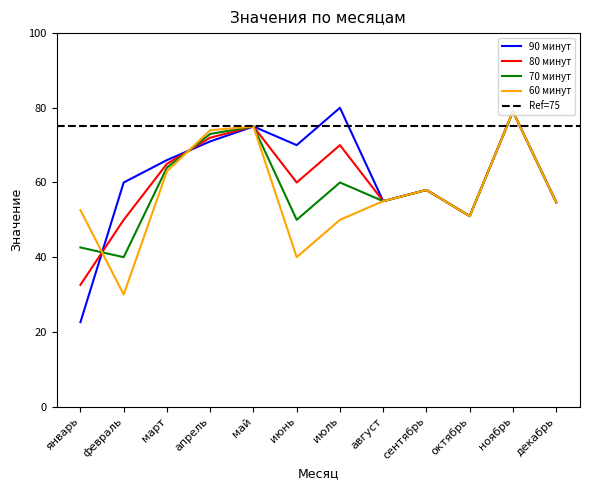

How many lines are shown in the chart?

4